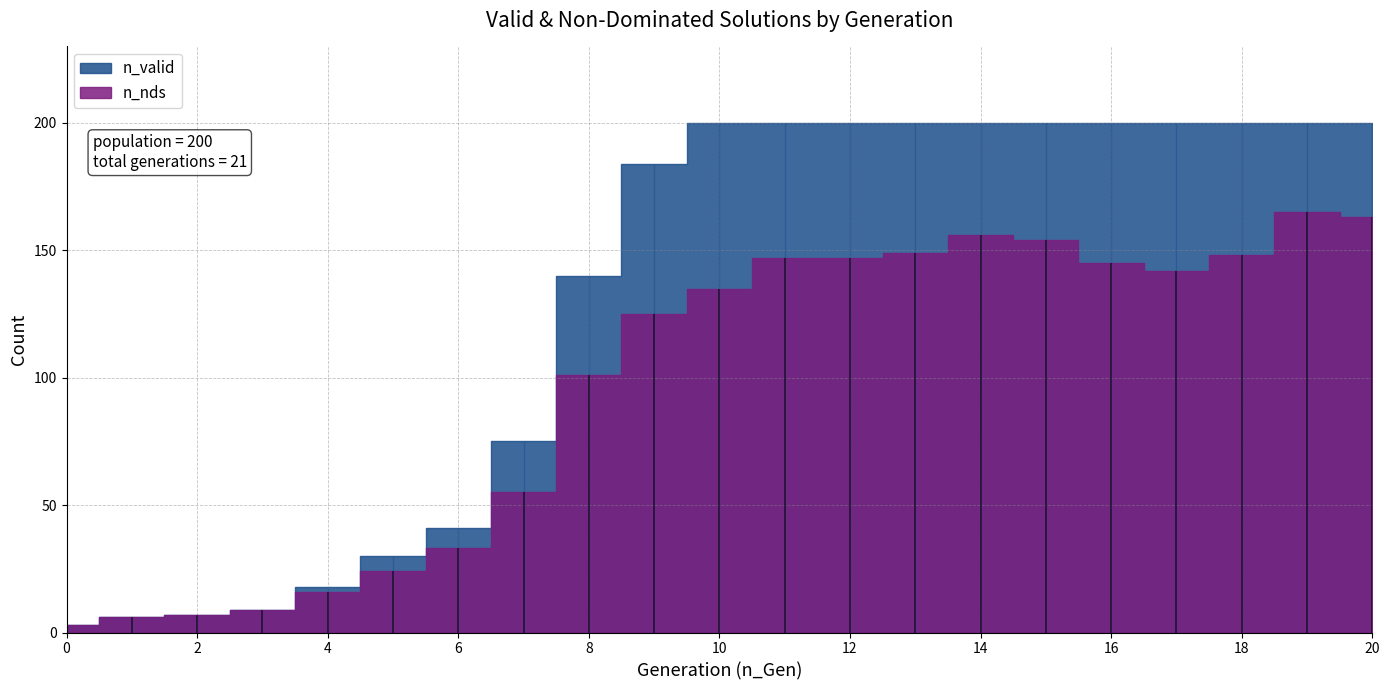

Reading right to left, list all the values displayed in this chart.

n_valid: 20=200	19=200	18=200	17=200	16=200	15=200	14=200	13=200	12=200	11=200	10=200	9=184	8=140	7=75	6=41	5=30	4=18	3=9	2=7	1=6	0=3
n_nds: 20=163	19=165	18=148	17=142	16=145	15=154	14=156	13=149	12=147	11=147	10=135	9=125	8=101	7=55	6=33	5=24	4=16	3=9	2=7	1=6	0=3